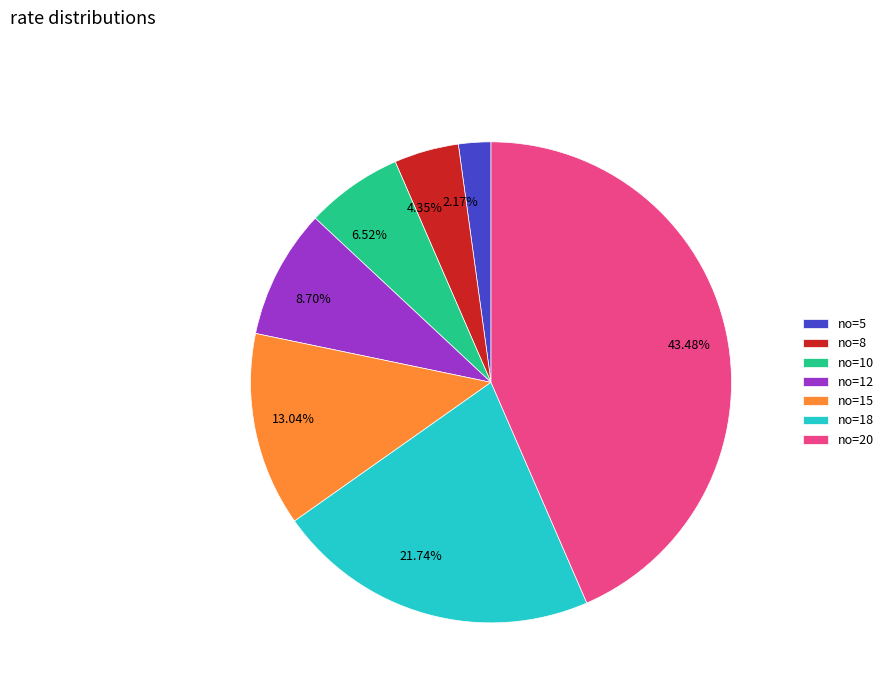

Is there any slice that represents more than half of the pie?

No